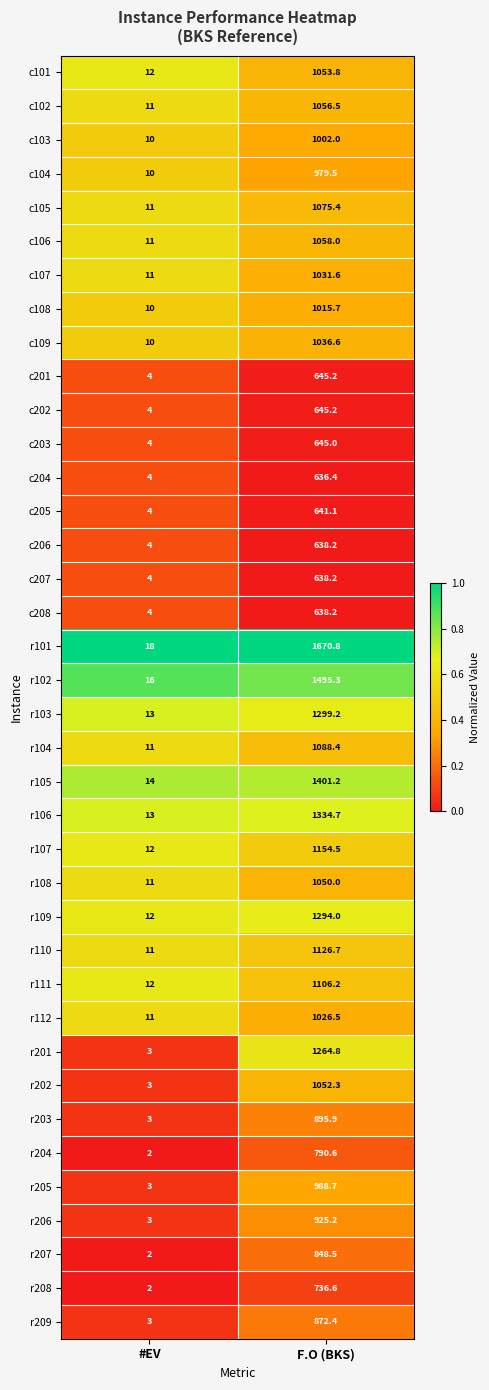

What is the minimum value shown in the chart?

2.0